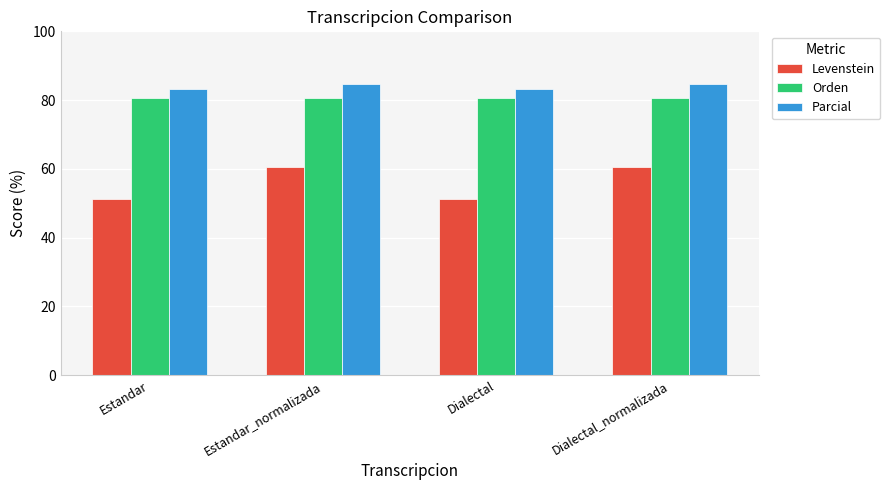

What is the approximate value of Levenstein at Dialectal_normalizada?

60.6